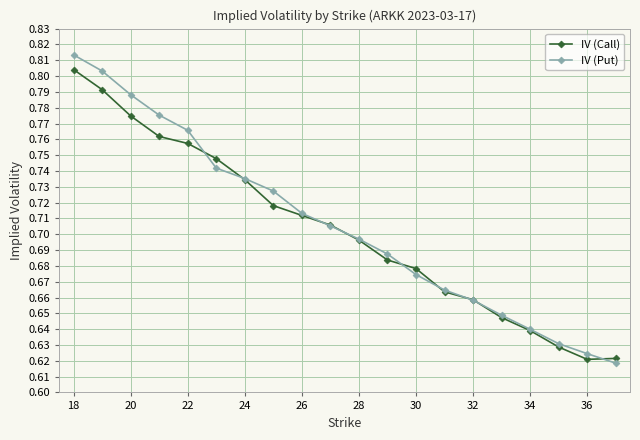

Count the IV (Call) values in the range 0 to 1.

20